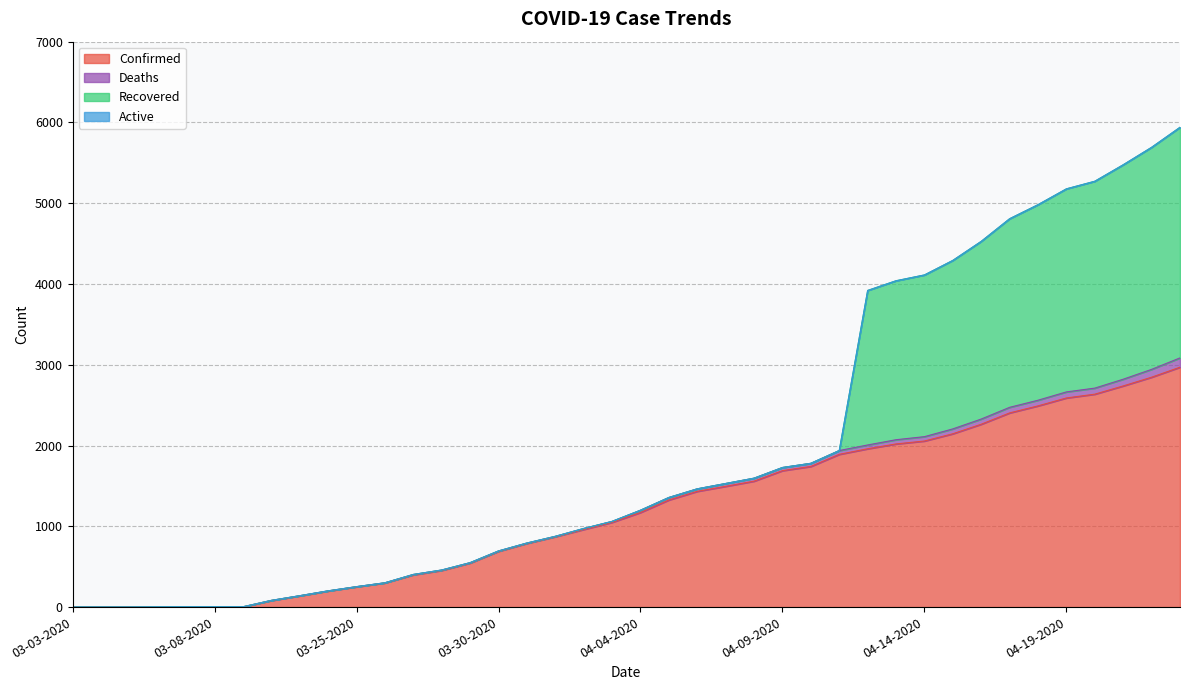

What is the greatest value displayed?

2970